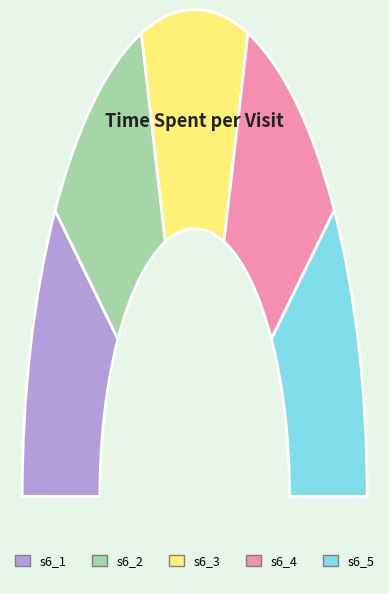

Count the number of slices in the pie.

5